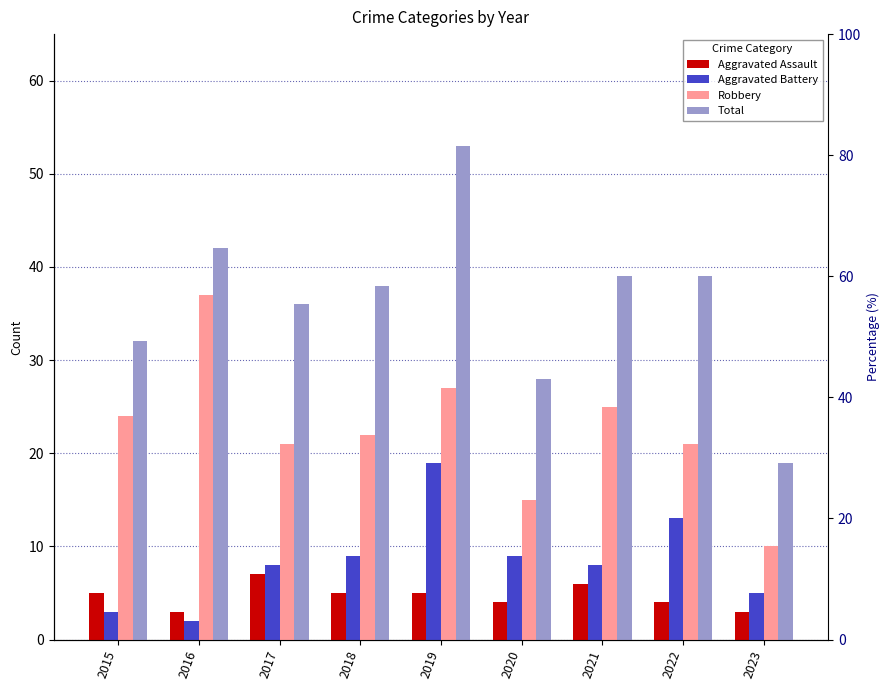

What is the minimum value for Robbery?

10